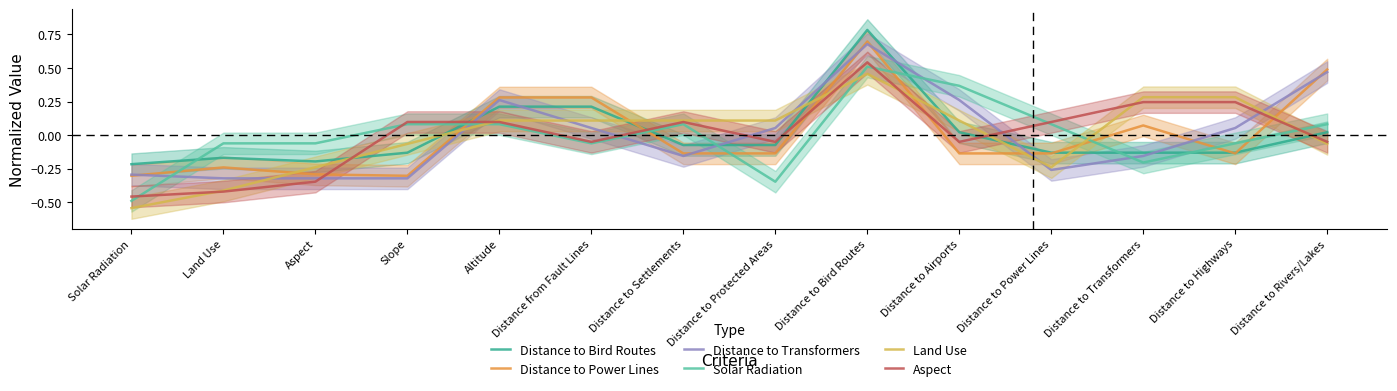

Does the chart display data point markers on the line(s)?

No